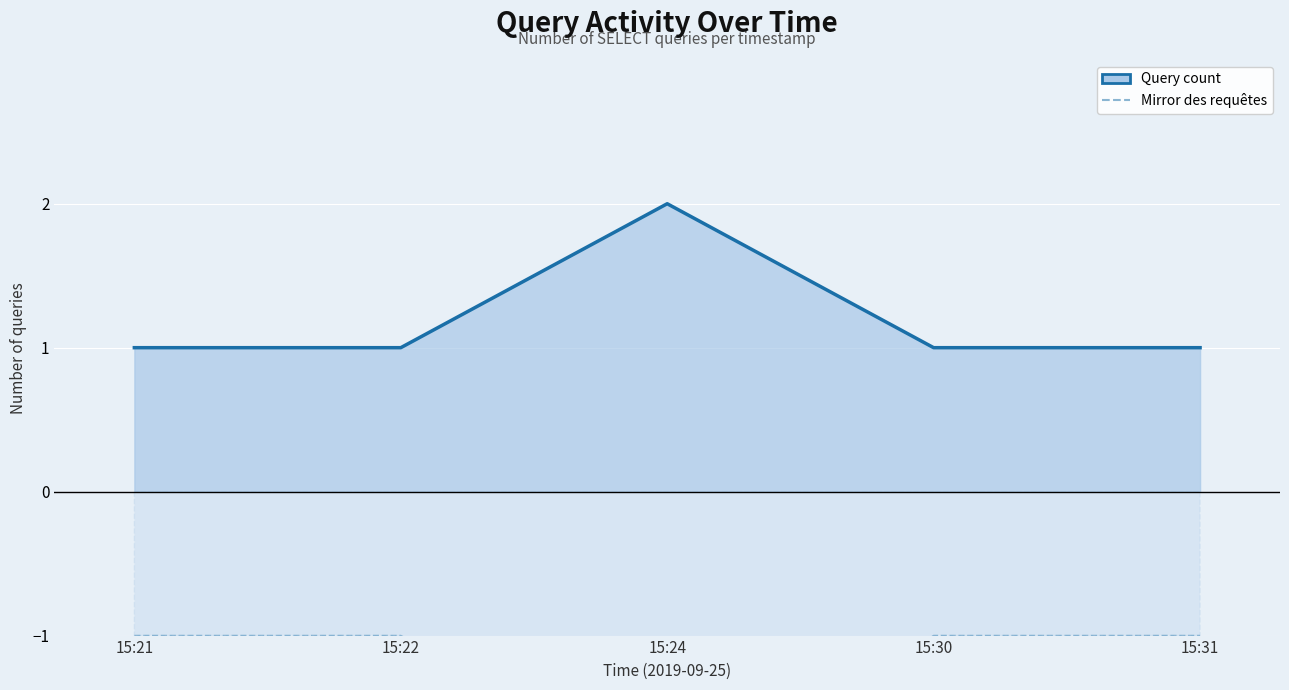

How many data points does each series have?

5